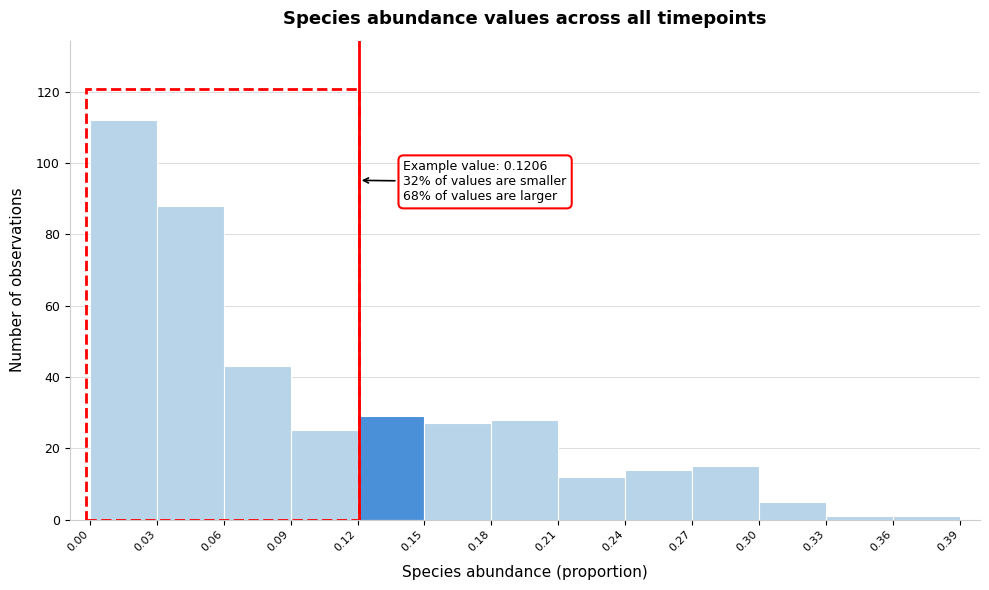

Over which range of the x-axis is the bar tallest?

0.00 to 0.03